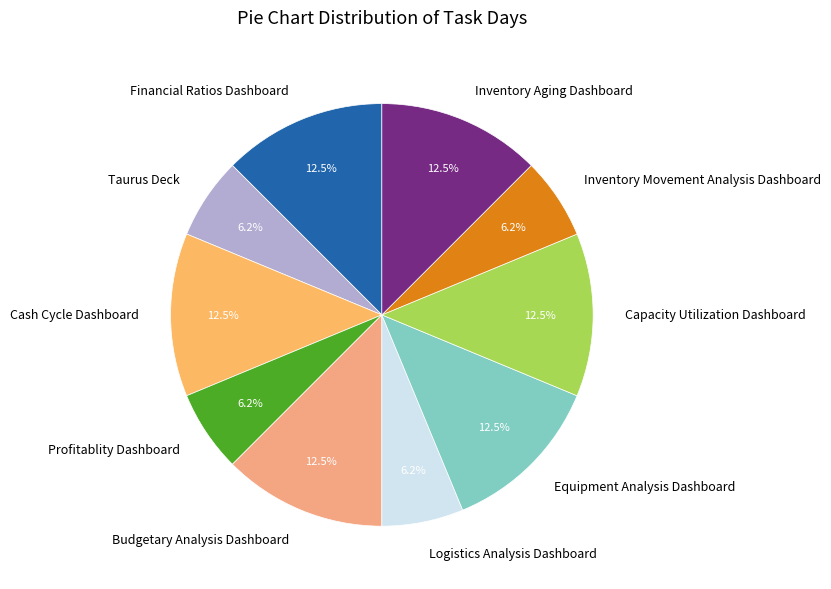

What is the ratio of the value at Logistics Analysis Dashboard to the value at Capacity Utilization Dashboard?

0.5